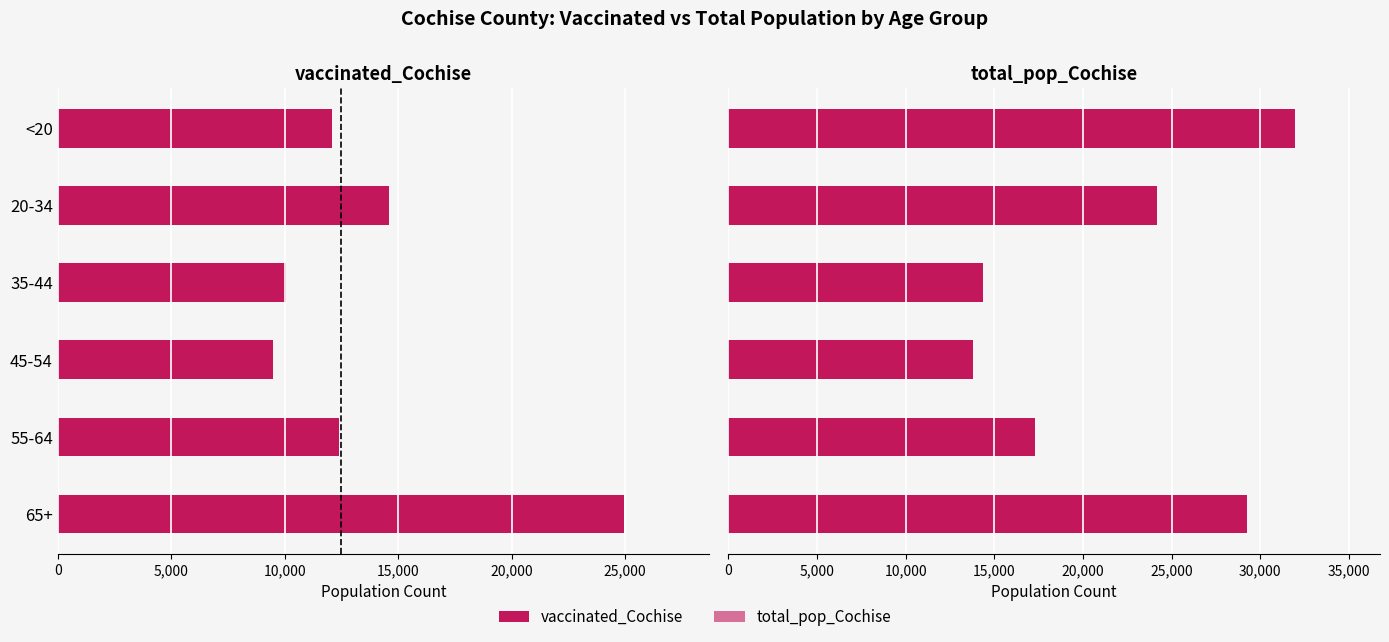

Which series changed the most between 20-34 and 35-44?

total_pop_Cochise